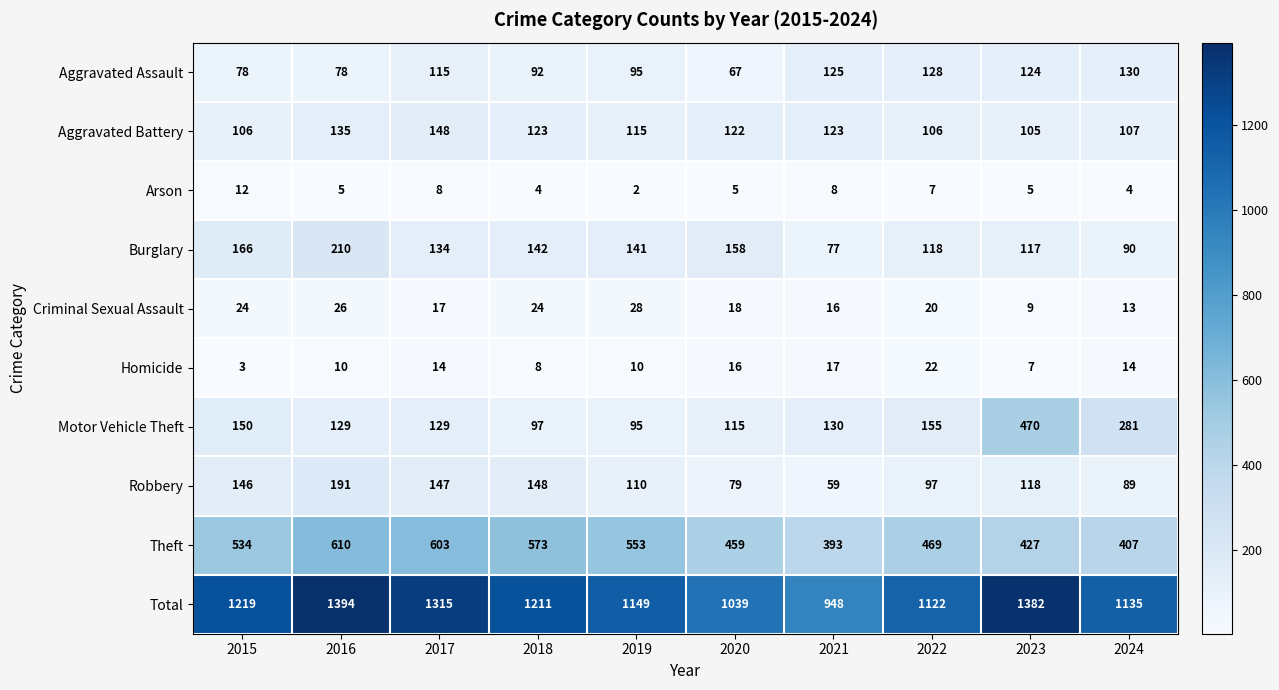

At which label does Aggravated Battery first exceed 122?

2016